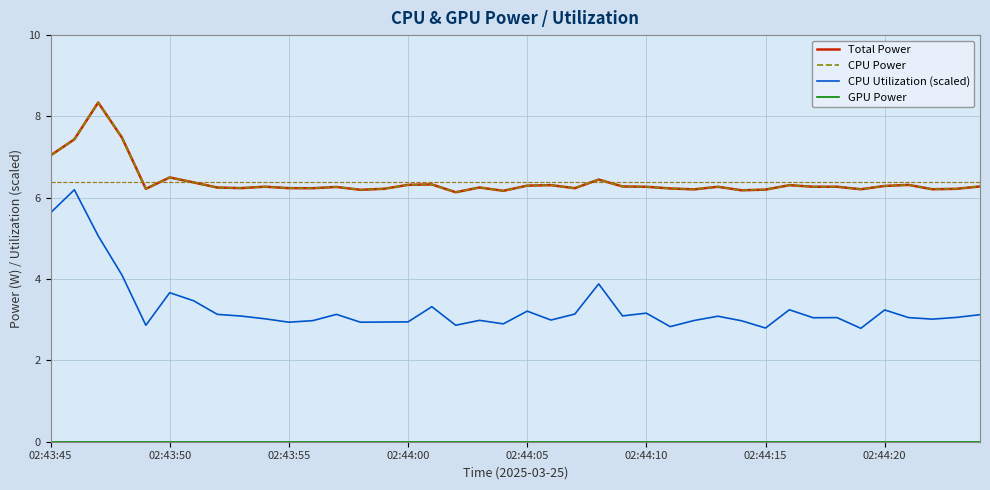

Reading left to right, what are all the values shown in this chart?

Total Power: 7.0	7.4	8.3	7.5	6.2	6.5	6.4	6.3	6.2	6.3	6.2	6.2	6.3	6.2	6.2	6.3	6.3	6.1	6.3	6.2	6.3	6.3	6.2	6.4	6.3	6.3	6.2	6.2	6.3	6.2	6.2	6.3	6.3	6.3	6.2	6.3	6.3	6.2	6.2	6.3
CPU Power: 7.0	7.4	8.3	7.5	6.2	6.5	6.4	6.3	6.2	6.3	6.2	6.2	6.3	6.2	6.2	6.3	6.3	6.1	6.3	6.2	6.3	6.3	6.2	6.4	6.3	6.3	6.2	6.2	6.3	6.2	6.2	6.3	6.3	6.3	6.2	6.3	6.3	6.2	6.2	6.3
CPU Utilization (scaled): 5.6	6.2	5.1	4.1	2.9	3.7	3.5	3.1	3.1	3.0	2.9	3.0	3.1	2.9	2.9	2.9	3.3	2.9	3.0	2.9	3.2	3.0	3.1	3.9	3.1	3.2	2.8	3.0	3.1	3.0	2.8	3.2	3.0	3.1	2.8	3.2	3.1	3.0	3.1	3.1
GPU Power: 0.0	0.0	0.0	0.0	0.0	0.0	0.0	0.0	0.0	0.0	0.0	0.0	0.0	0.0	0.0	0.0	0.0	0.0	0.0	0.0	0.0	0.0	0.0	0.0	0.0	0.0	0.0	0.0	0.0	0.0	0.0	0.0	0.0	0.0	0.0	0.0	0.0	0.0	0.0	0.0